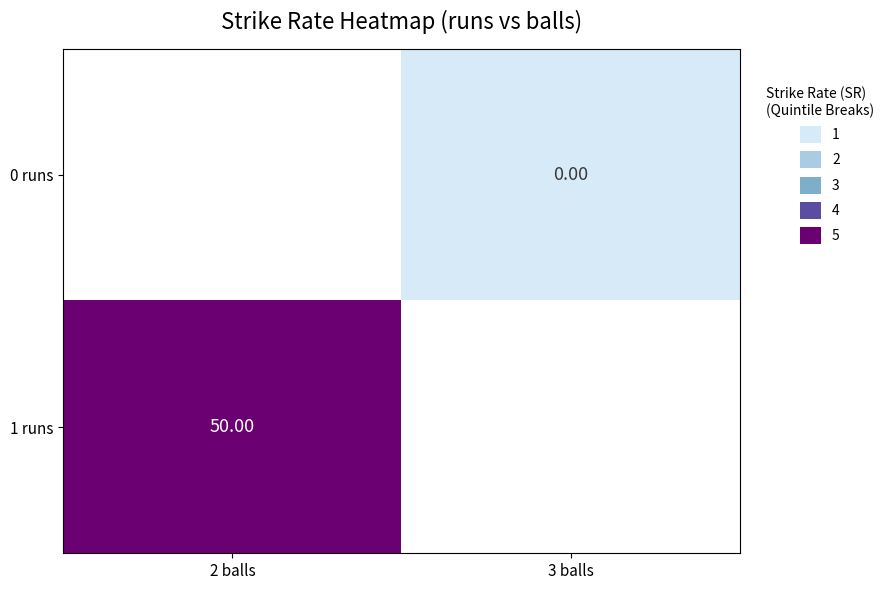

At which category does the chart reach its minimum across all series?

3 balls